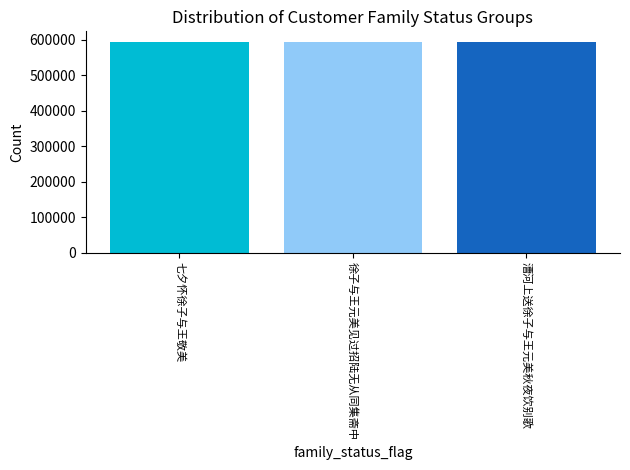

What is the greatest value displayed?

593686